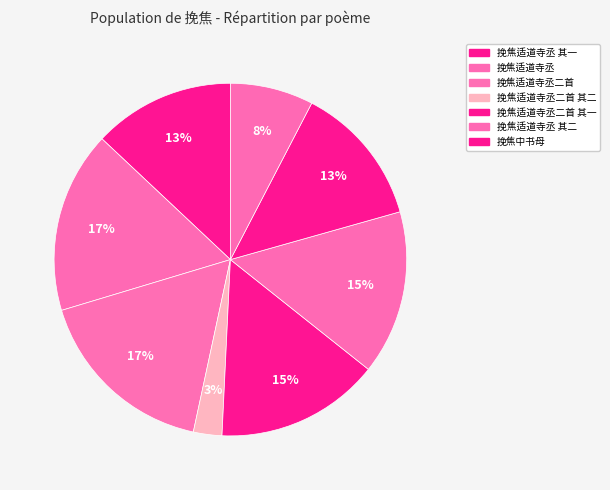

How many segments does this pie chart have?

8